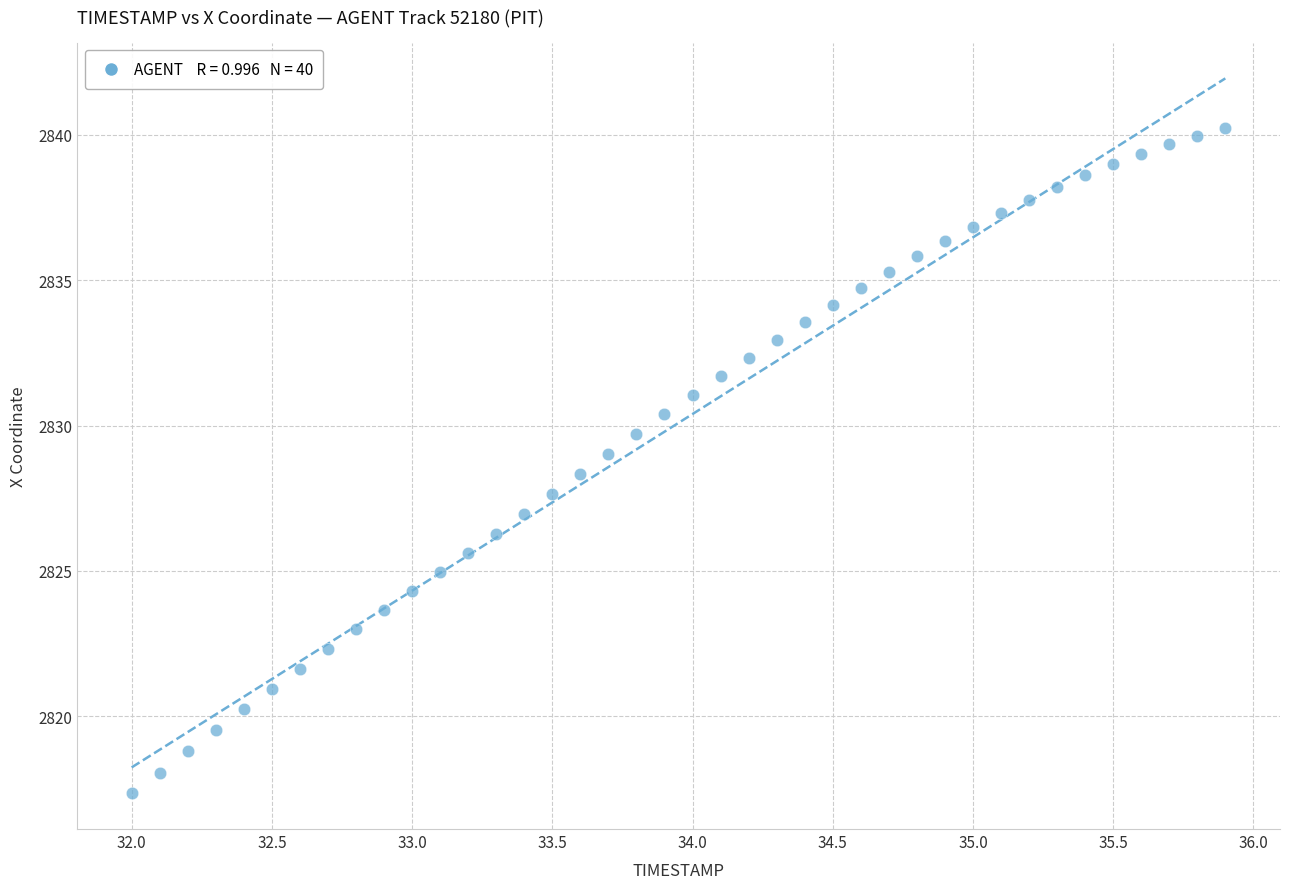

What is the range of Y values (max minus min)?

22.9